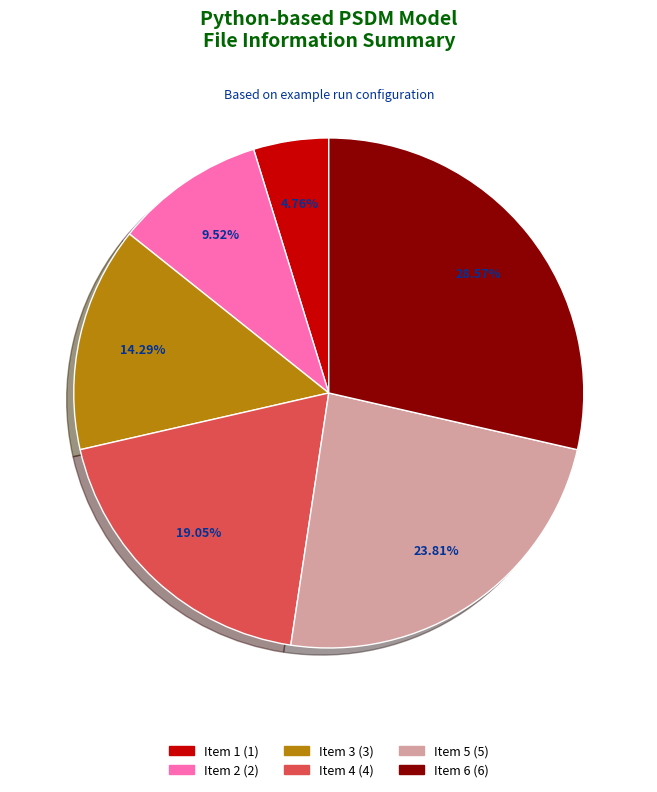

Rank the categories by value from lowest to highest.

Item 1 (1), Item 2 (2), Item 3 (3), Item 4 (4), Item 5 (5), Item 6 (6)